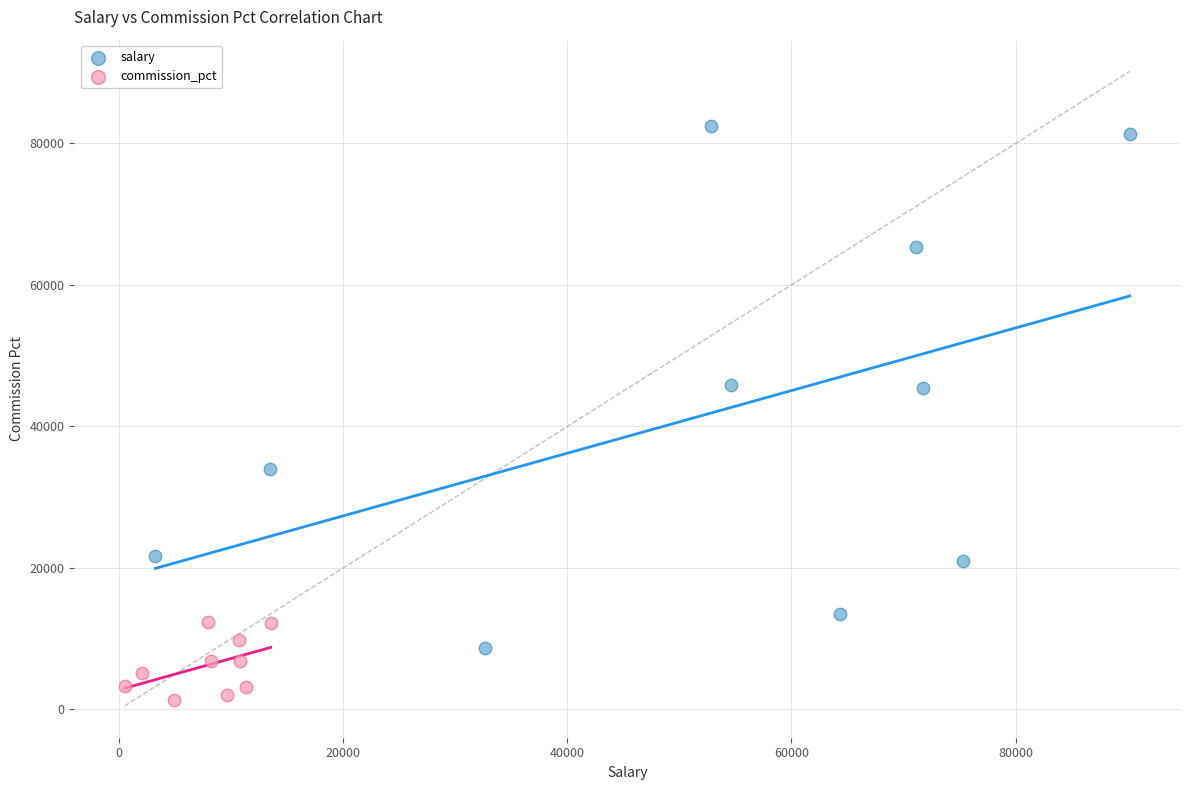

Which series has the widest spread of Y values?

salary